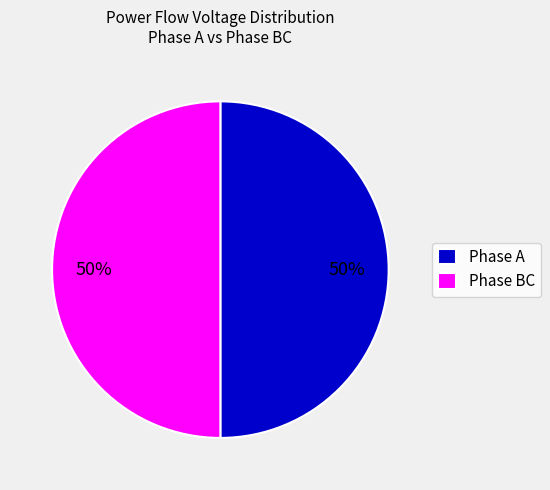

Is the sum of Phase BC and Phase A greater than half?

Yes